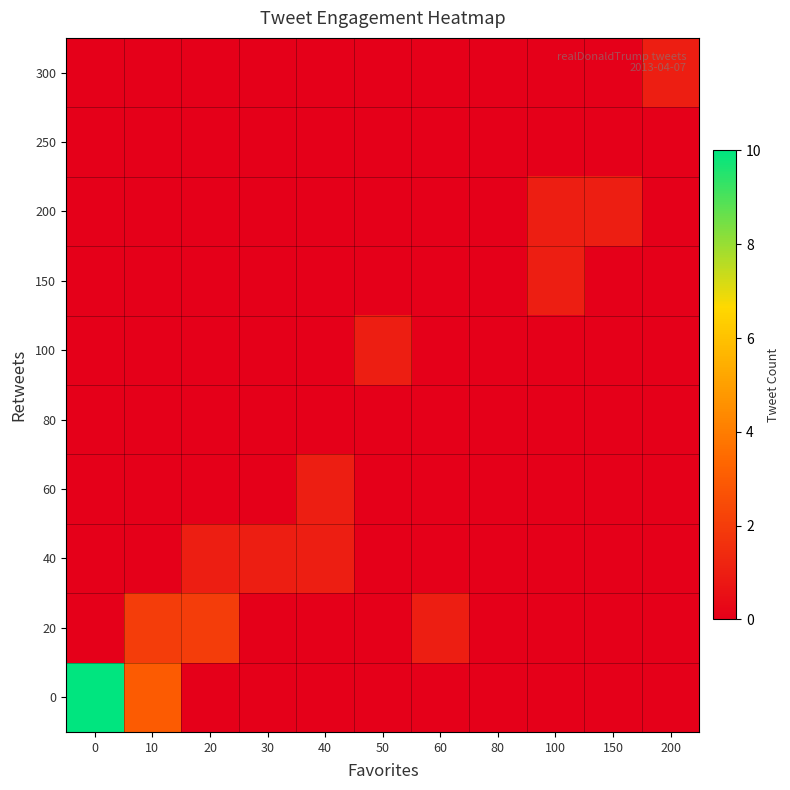

Reading right to left, list all the values displayed in this chart.

row_0: 200=0	150=0	100=0	80=0	60=0	50=0	40=0	30=0	20=0	10=3	0=10
row_1: 200=0	150=0	100=0	80=0	60=1	50=0	40=0	30=0	20=2	10=2	0=0
row_2: 200=0	150=0	100=0	80=0	60=0	50=0	40=1	30=1	20=1	10=0	0=0
row_3: 200=0	150=0	100=0	80=0	60=0	50=0	40=1	30=0	20=0	10=0	0=0
row_4: 200=0	150=0	100=0	80=0	60=0	50=0	40=0	30=0	20=0	10=0	0=0
row_5: 200=0	150=0	100=0	80=0	60=0	50=1	40=0	30=0	20=0	10=0	0=0
row_6: 200=0	150=0	100=1	80=0	60=0	50=0	40=0	30=0	20=0	10=0	0=0
row_7: 200=0	150=1	100=1	80=0	60=0	50=0	40=0	30=0	20=0	10=0	0=0
row_8: 200=0	150=0	100=0	80=0	60=0	50=0	40=0	30=0	20=0	10=0	0=0
row_9: 200=1	150=0	100=0	80=0	60=0	50=0	40=0	30=0	20=0	10=0	0=0